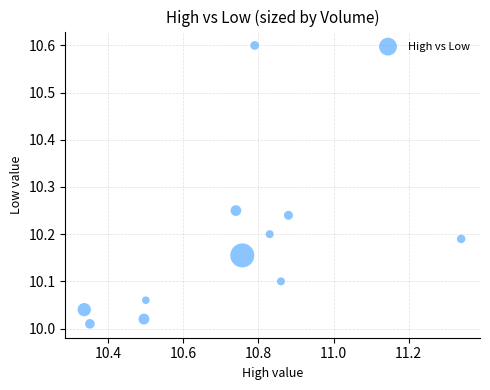

What is the range of Y values (max minus min)?

0.6